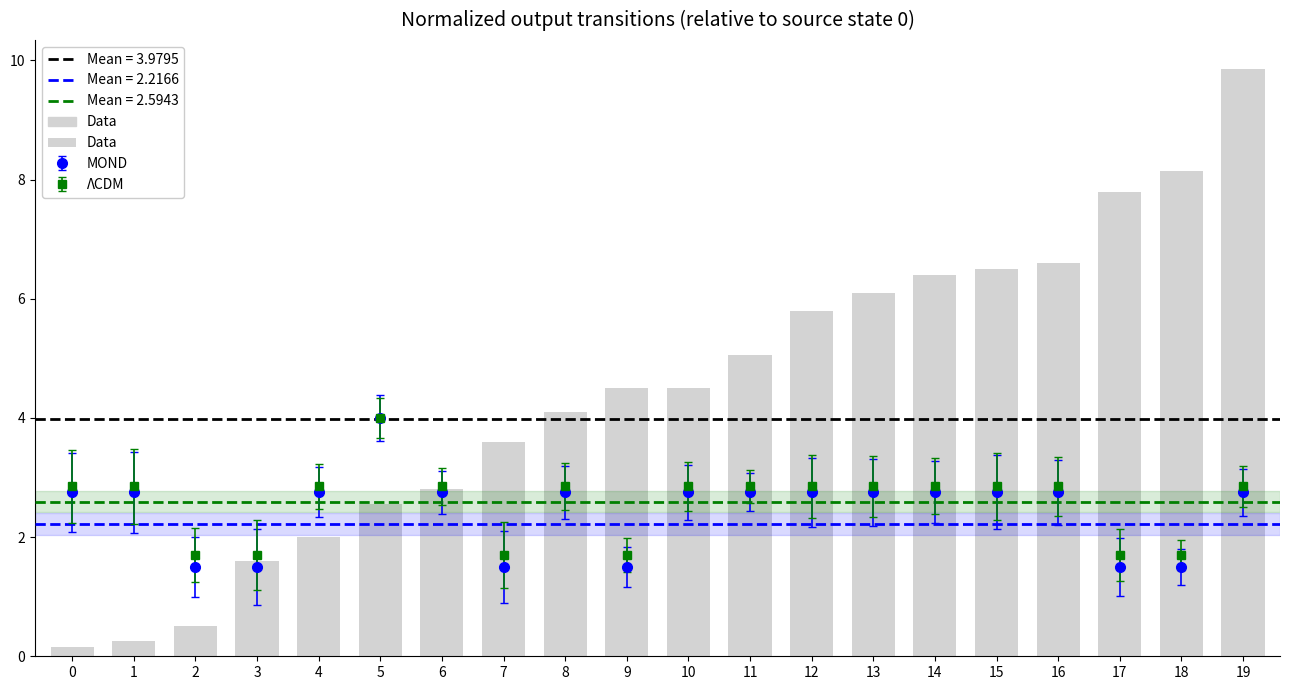

What is the greatest value displayed?

9.8